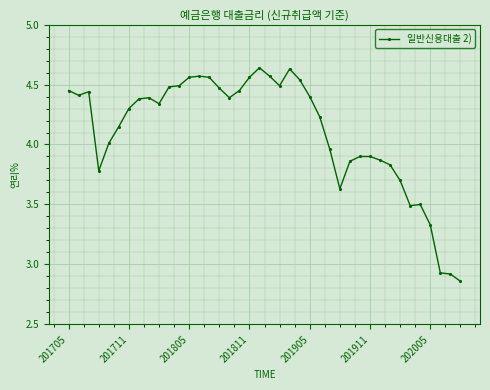

True or false: there are more than 2 points higher than both neighbors.

True